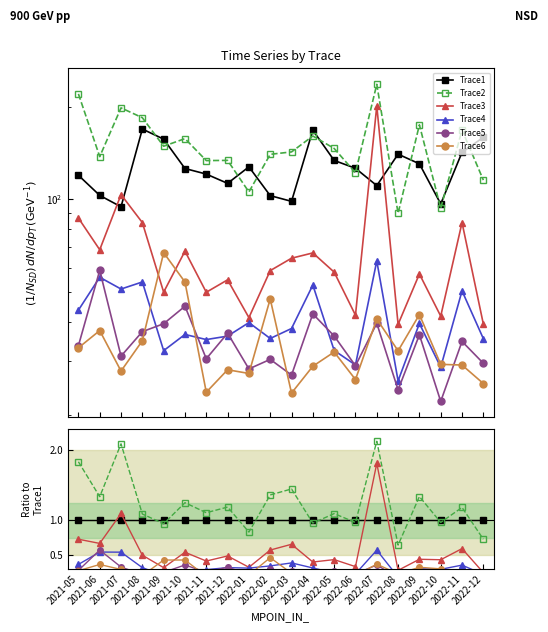

Count the number of categories in the chart.

20